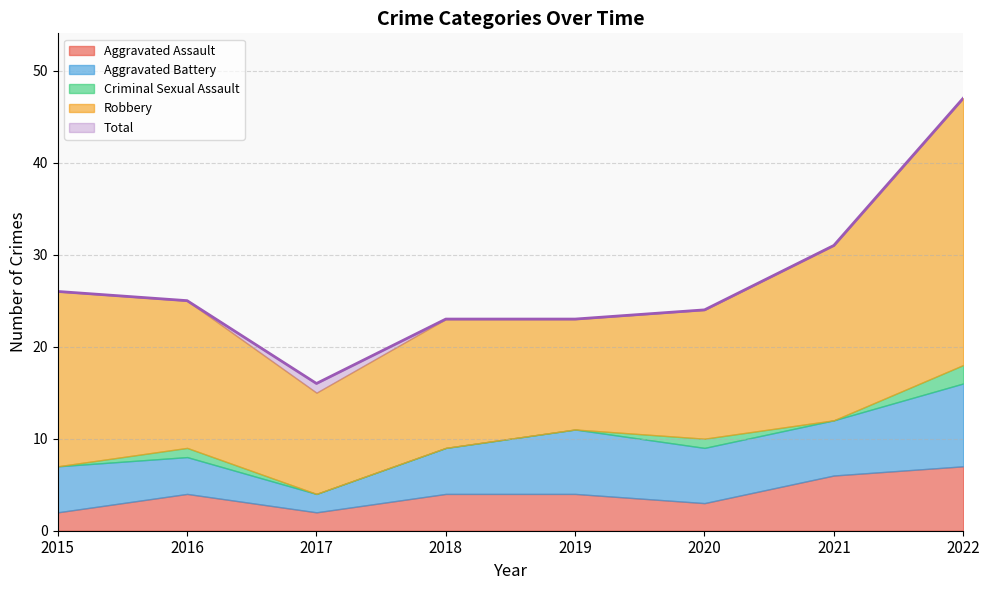

Where does the Aggravated Battery series first go above 6?

2019